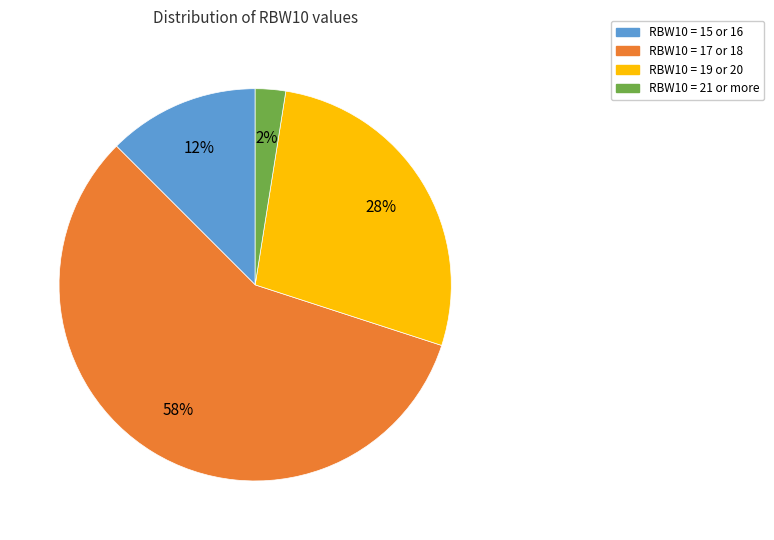

To the nearest percent, what is the average slice percentage?

25%